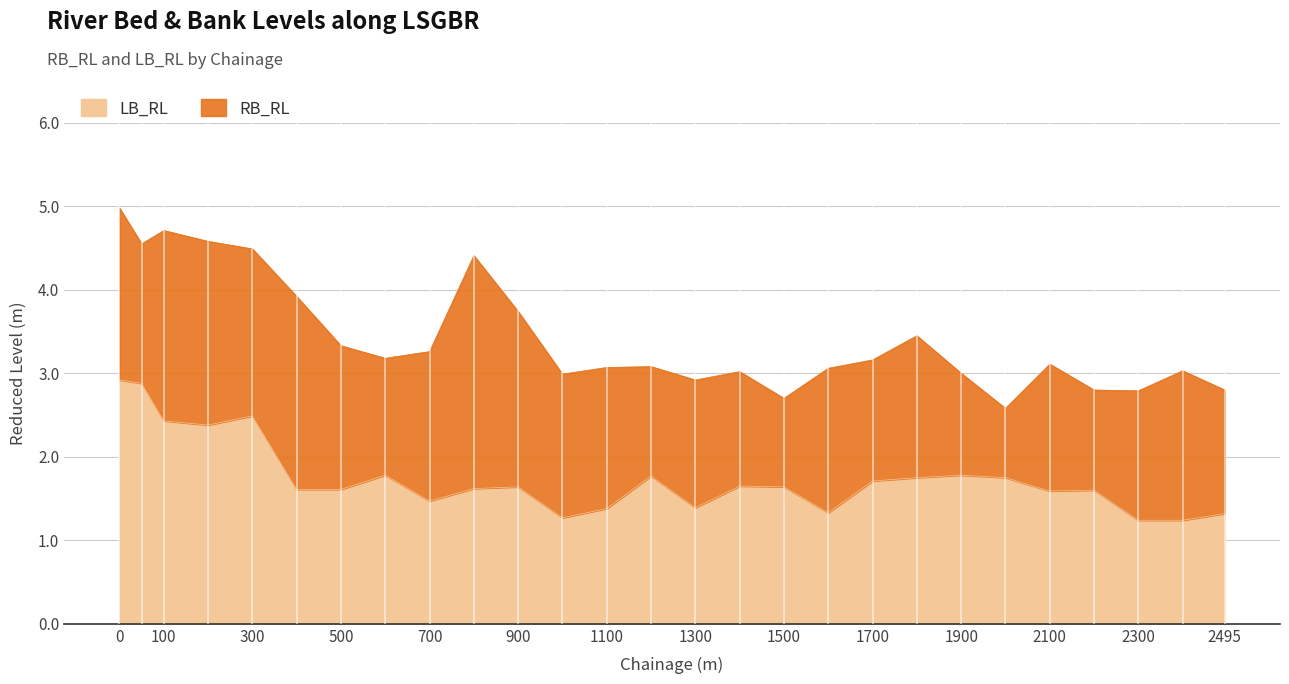

What is the smallest value displayed?

1.2